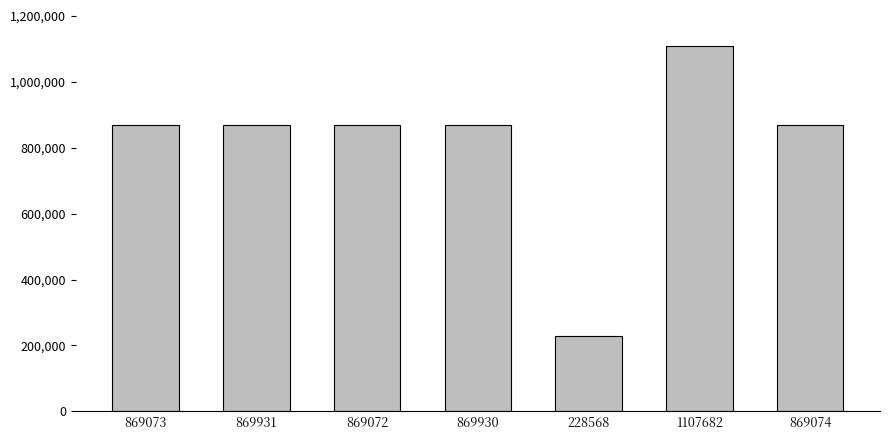

What is the difference between the maximum and minimum values?

879114